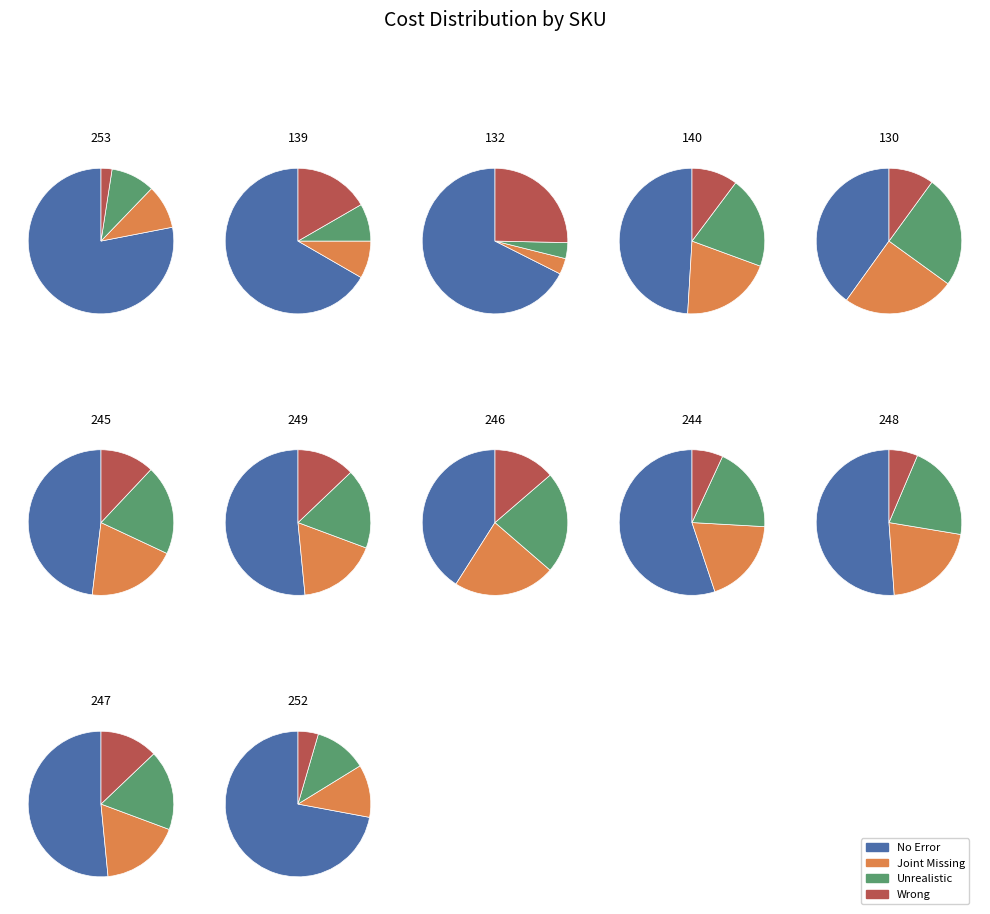

Does 245 represent more than half of the total?

No